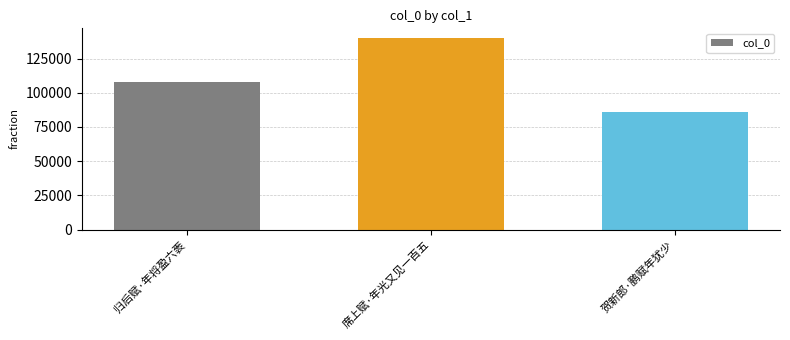

Which category has the highest value across all series?

席上赋·年光又见一百五